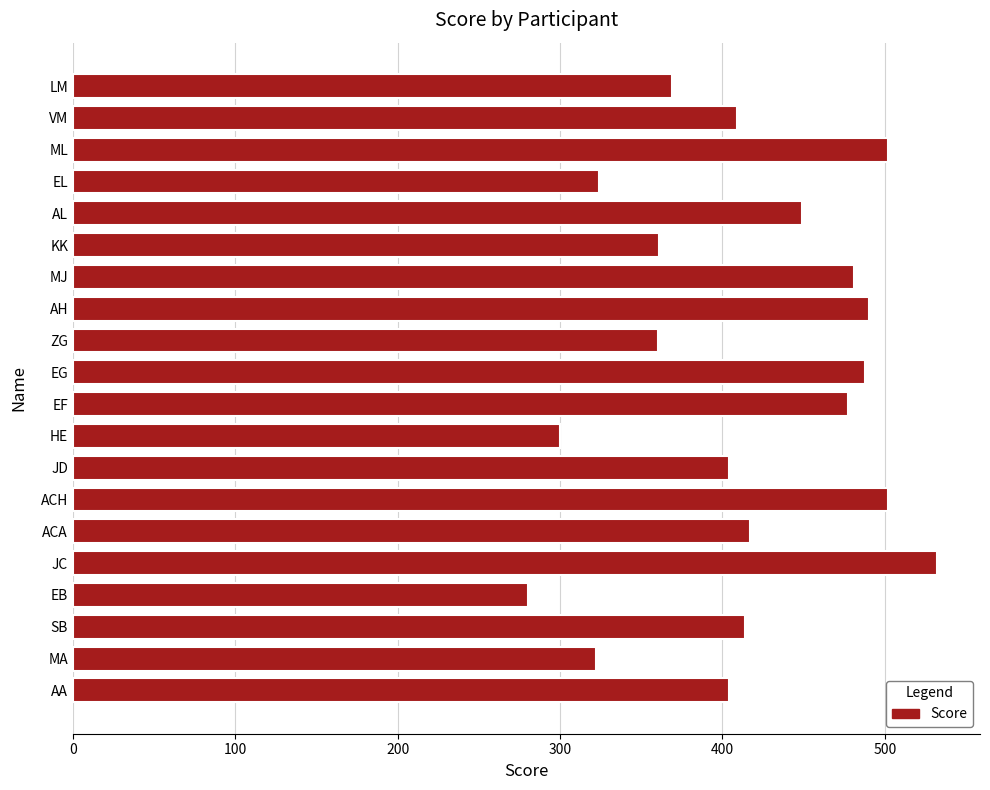

Which has a higher value, EF or JD?

EF